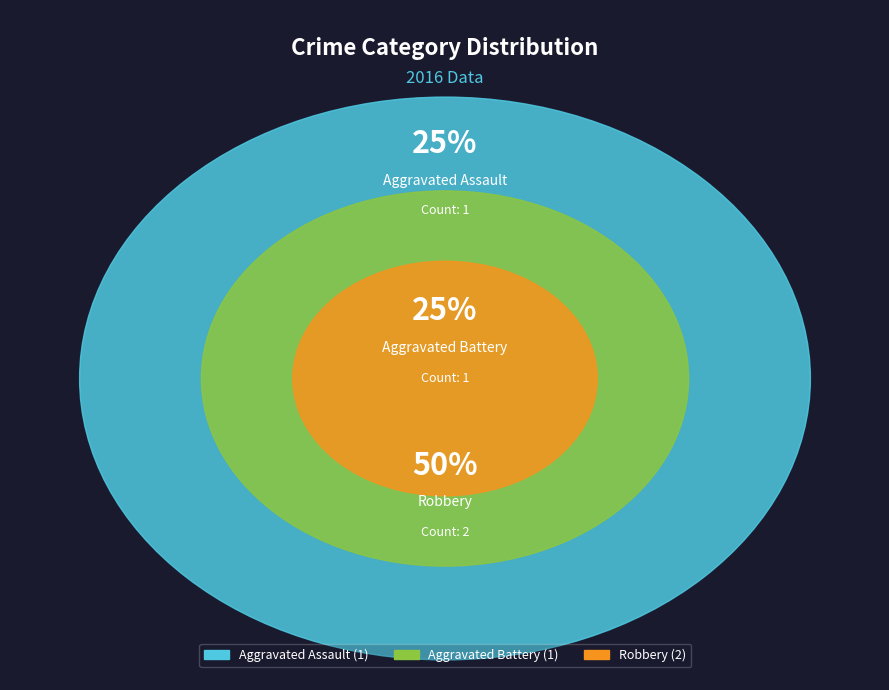

Is there a majority slice in this chart?

No